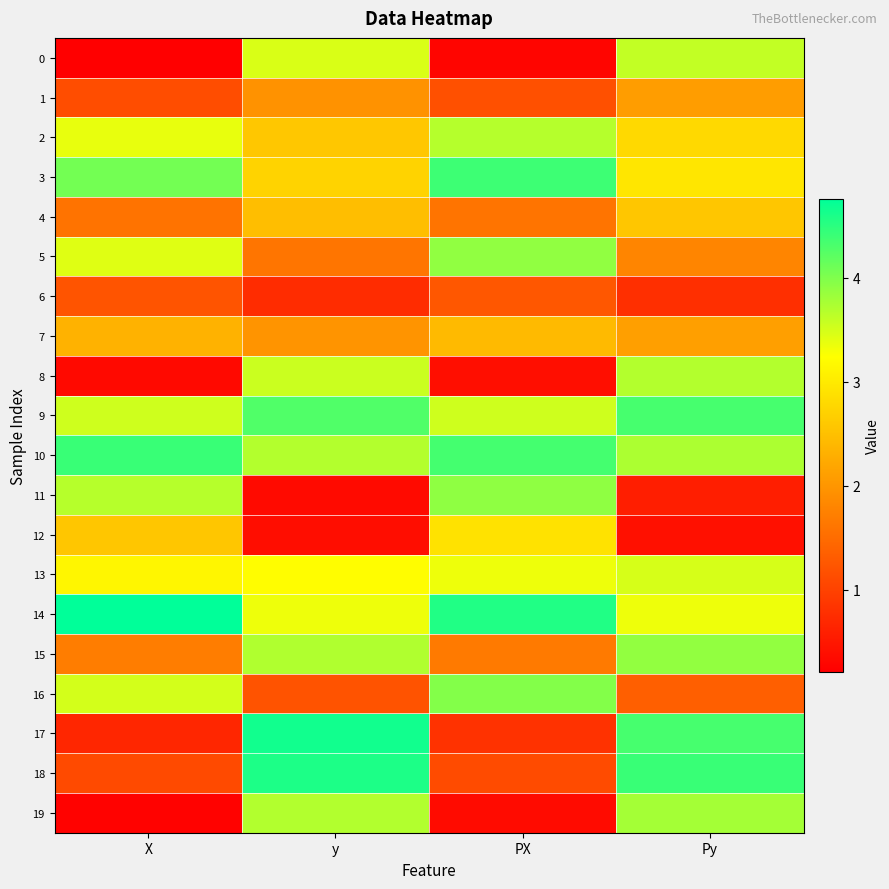

What is the total value across all series at Py?

56.0